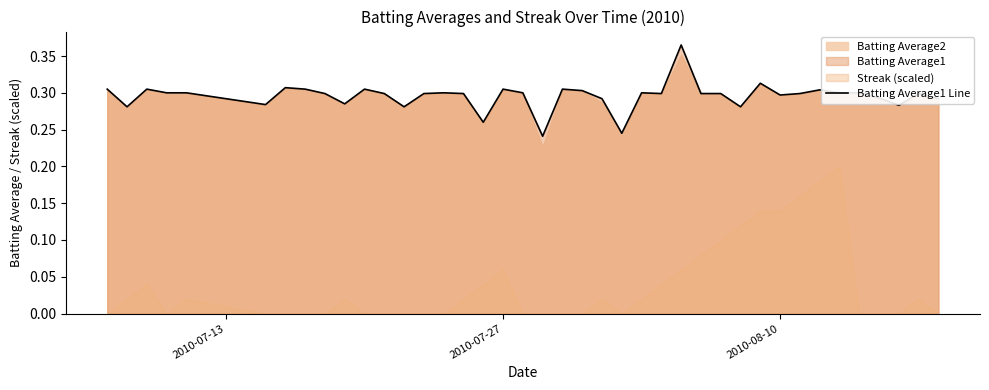

Reading right to left, what are all the values shown in this chart?

0.3	0.3	0.3	0.3	0.3	0.3	0.3	0.3	0.3	0.3	0.3	0.3	0.3	0.4	0.3	0.3	0.2	0.3	0.3	0.3	0.2	0.3	0.3	0.3	0.3	0.3	0.3	0.3	0.3	0.3	0.3	0.3	0.3	0.3	0.3	0.3	0.3	0.3	0.3	0.3